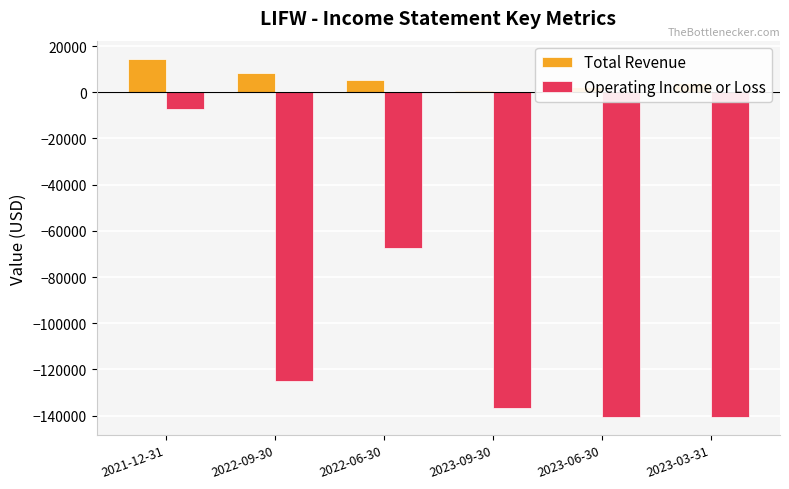

At which category does the chart reach its peak across all series?

2021-12-31